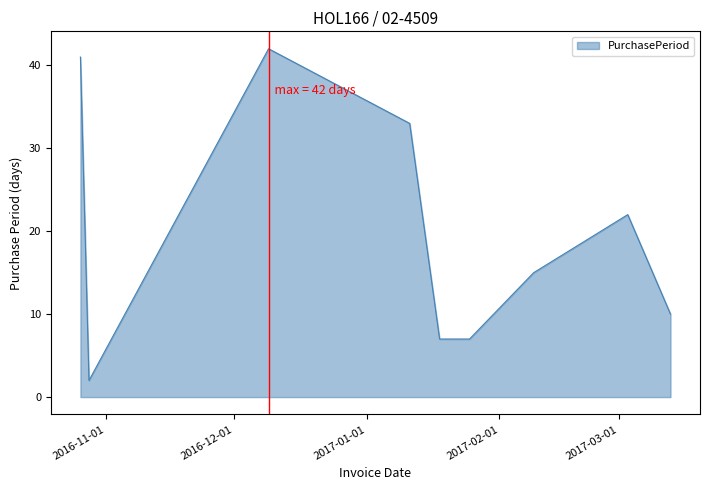

What is the greatest value displayed?

42